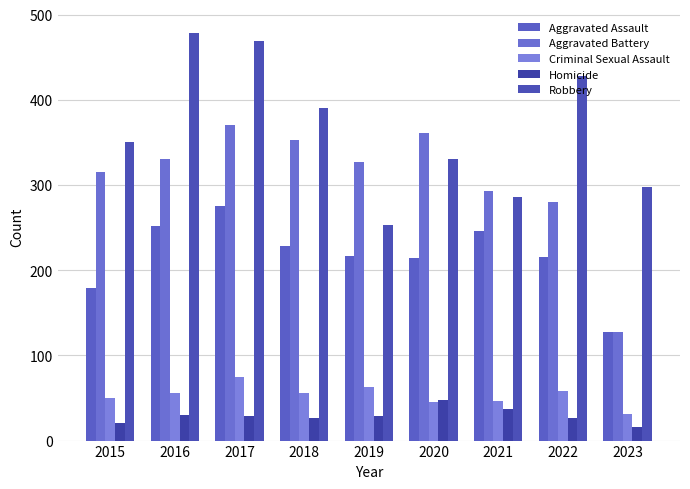

How many values in the Homicide series are below 29?

4